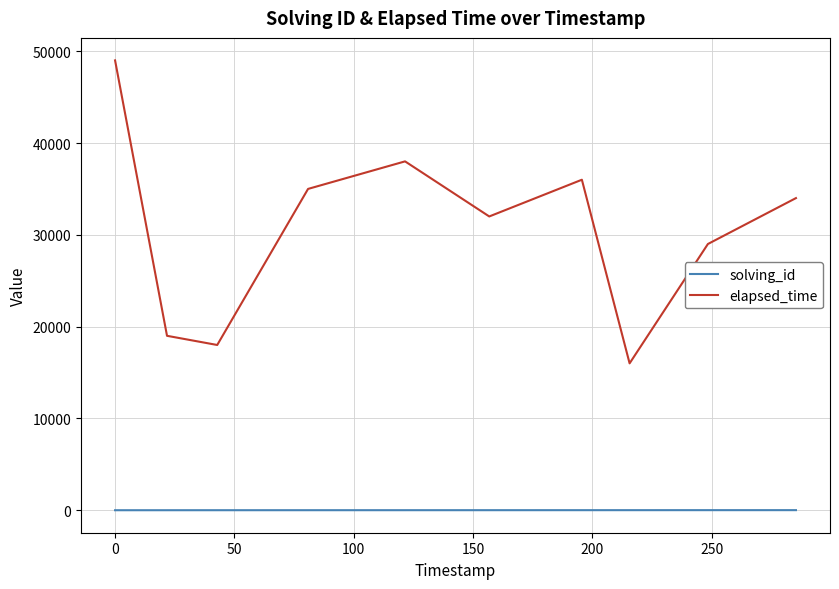

Count the solving_id values in the range 3 to 8.

6